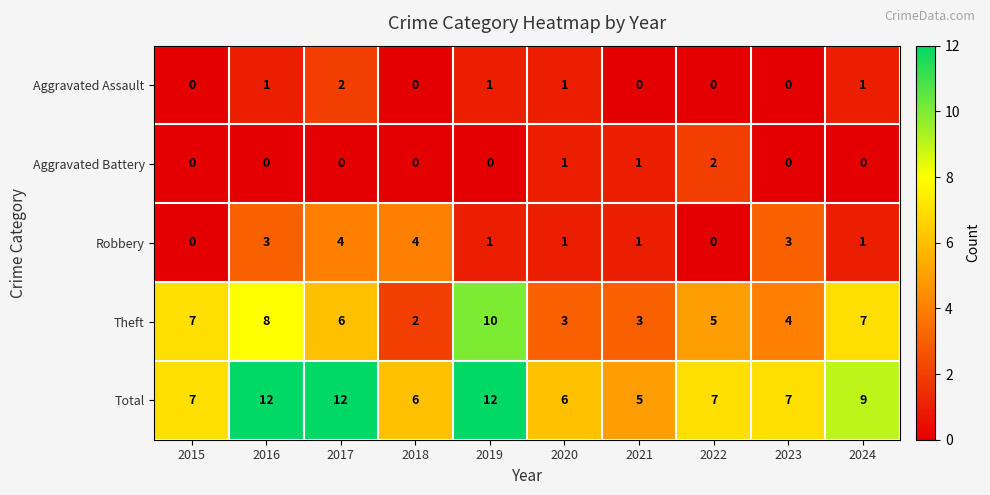

What is the difference between the maximum and second lowest values in the Total series?

6